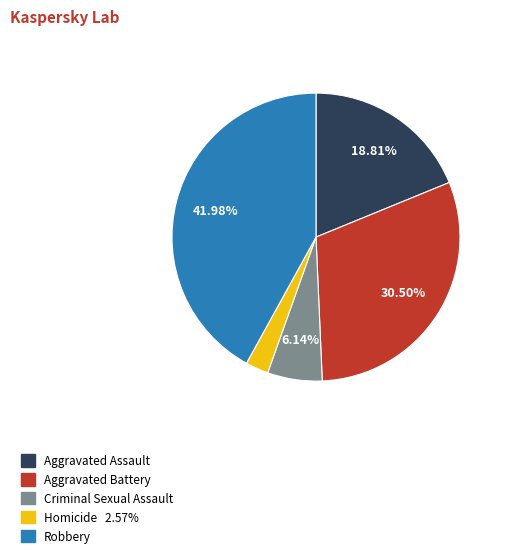

Is there any slice that represents more than half of the pie?

No